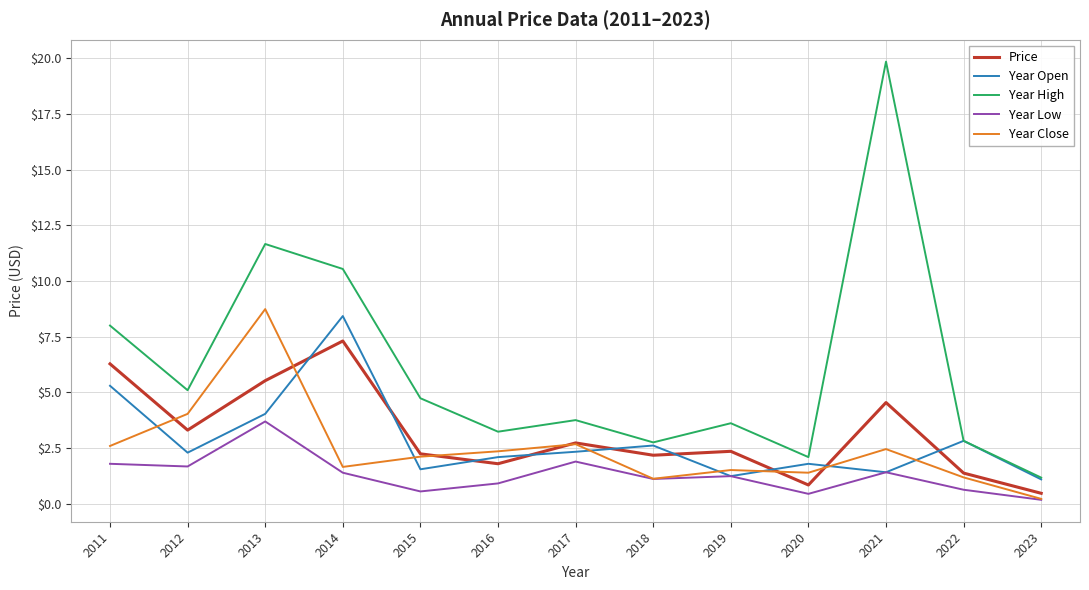

In Year Open, how many points are lower than both neighbors (excluding endpoints)?

4